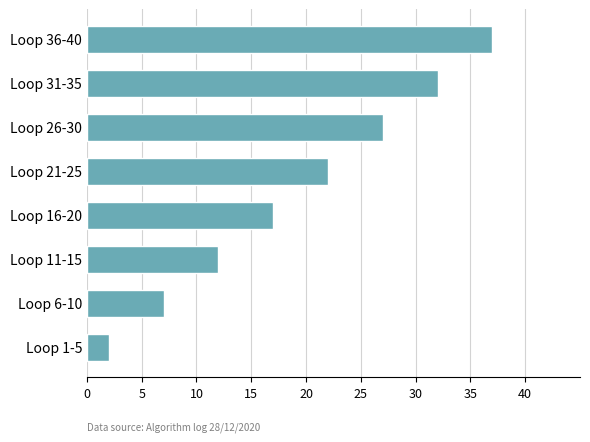

What value does the data have at Loop 31-35, to the nearest 5?

30